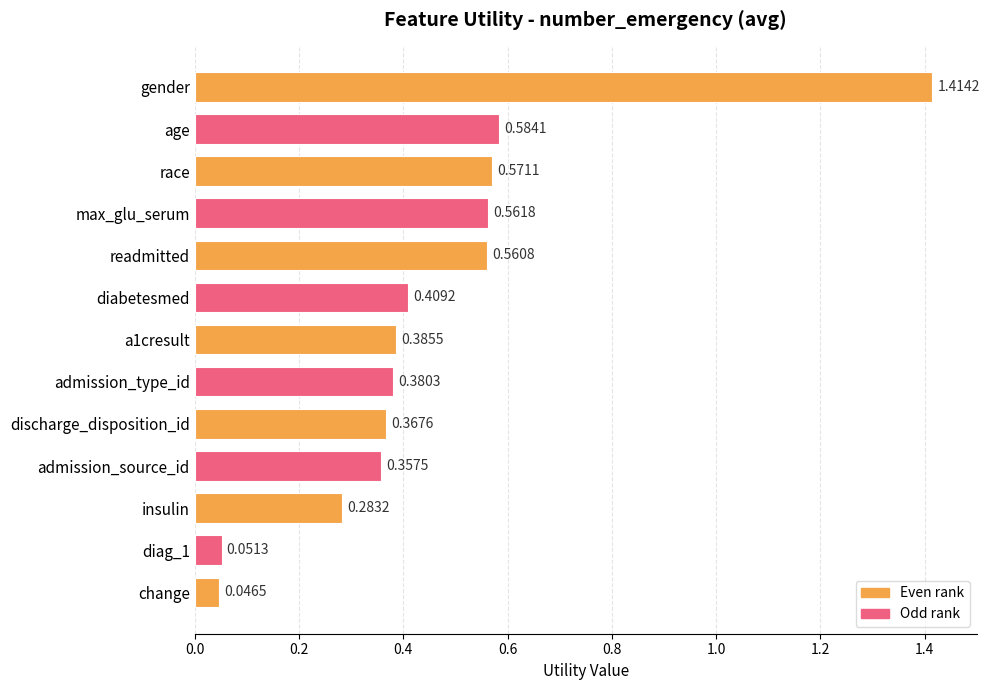

How many bars are there in total?

13